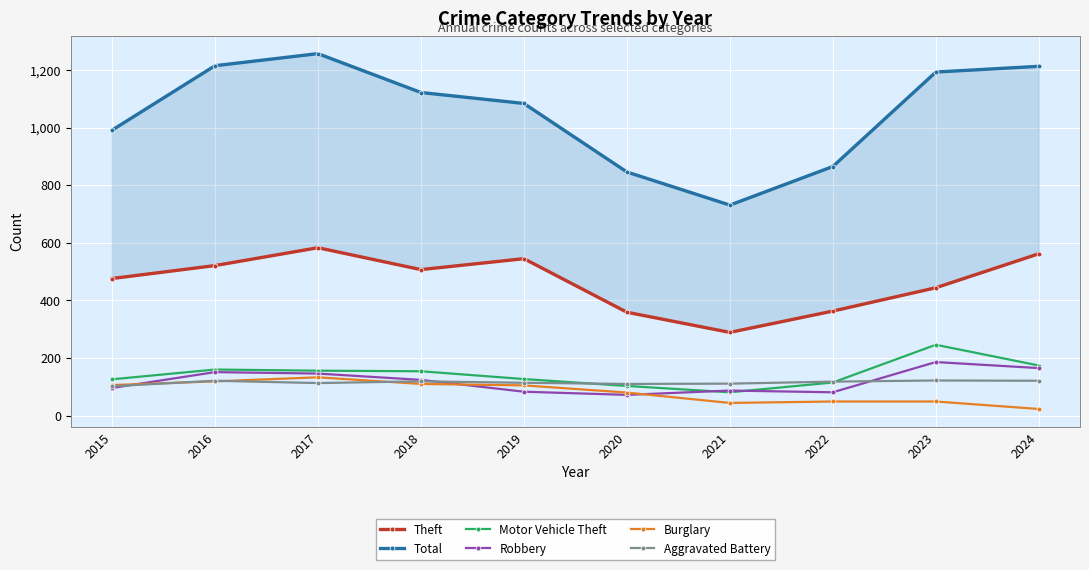

Where is the first local minimum for Aggravated Battery?

2017